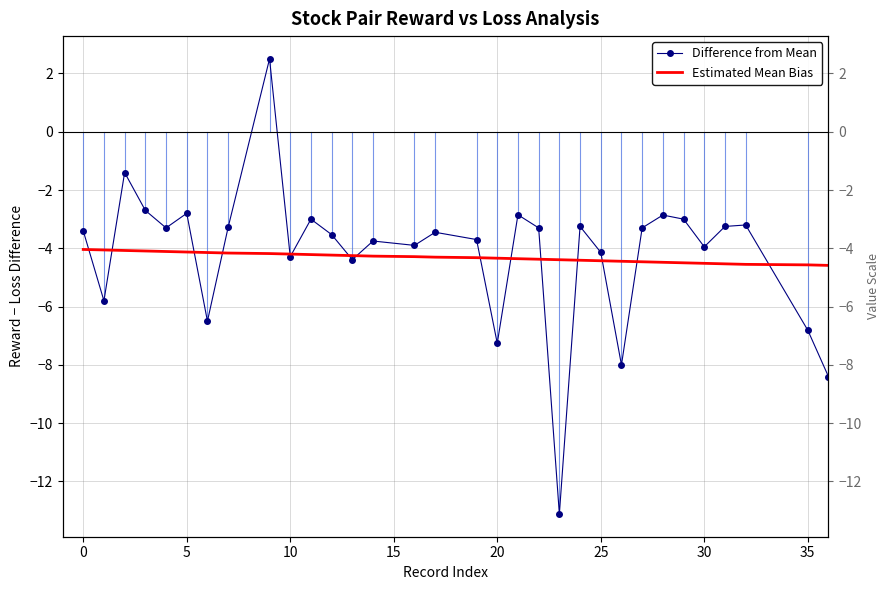

Reading left to right, list all the values displayed in this chart.

Difference from Mean: -3.4	-5.8	-1.4	-2.7	-3.3	-2.8	-6.5	-3.3	2.5	-4.3	-3.0	-3.5	-4.4	-3.7	-3.9	-3.5	-3.7	-7.3	-2.8	-3.3	-13.1	-3.3	-4.1	-8.0	-3.3	-2.9	-3.0	-3.9	-3.3	-3.2	-6.8	-8.4	-8.8	-3.5	-6.2
Estimated Mean Bias: -4.0	-4.1	-4.1	-4.1	-4.1	-4.1	-4.1	-4.2	-4.2	-4.2	-4.2	-4.2	-4.3	-4.3	-4.3	-4.3	-4.3	-4.3	-4.4	-4.4	-4.4	-4.4	-4.4	-4.4	-4.5	-4.5	-4.5	-4.5	-4.5	-4.6	-4.6	-4.6	-4.6	-4.6	-4.6